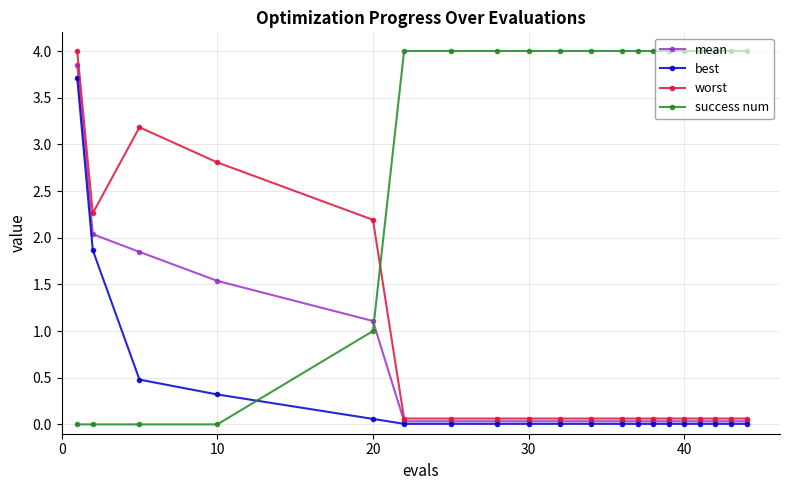

True or false: worst and success num cross at least once.

True